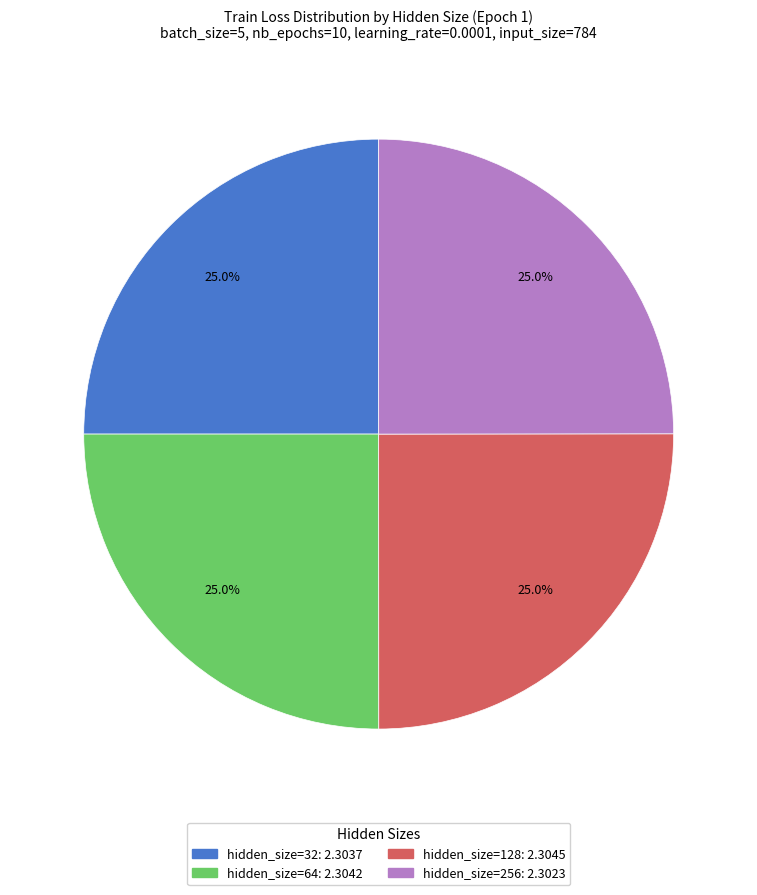

What percentage is NOT represented by hidden_size=64?

75.0%